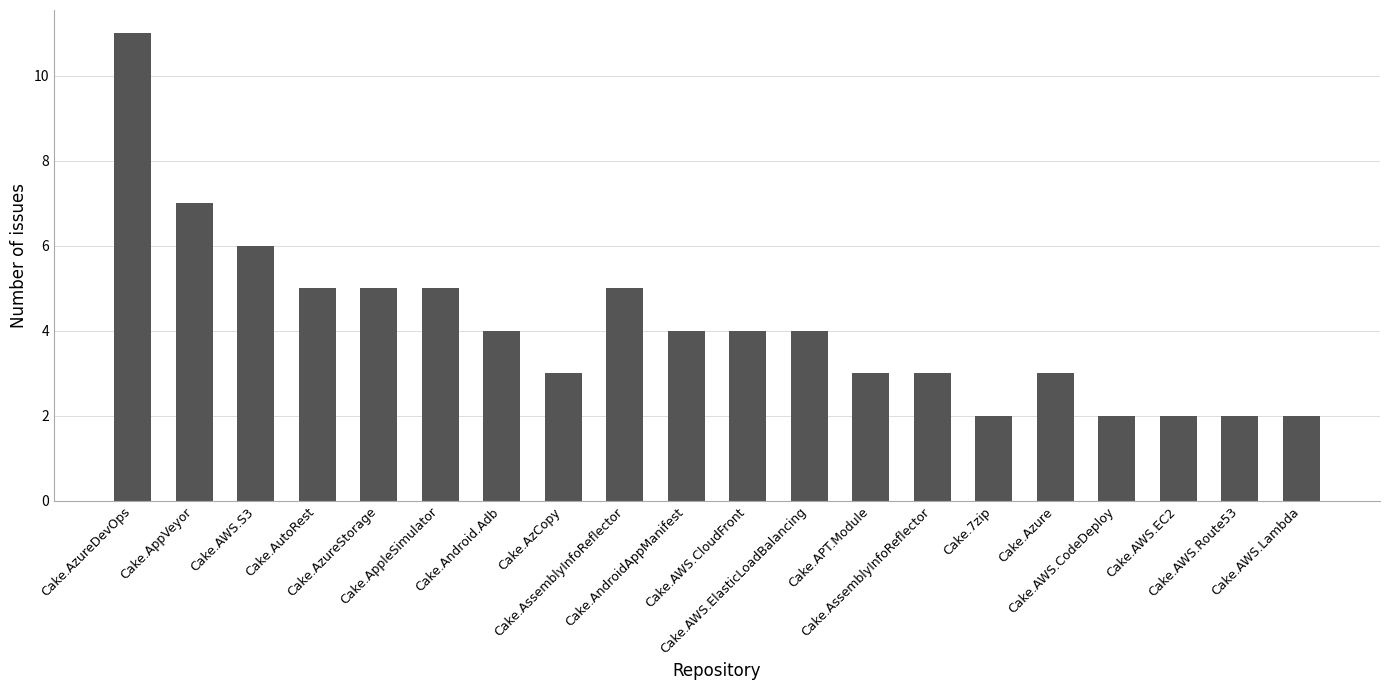

How many bars are there in total?

20